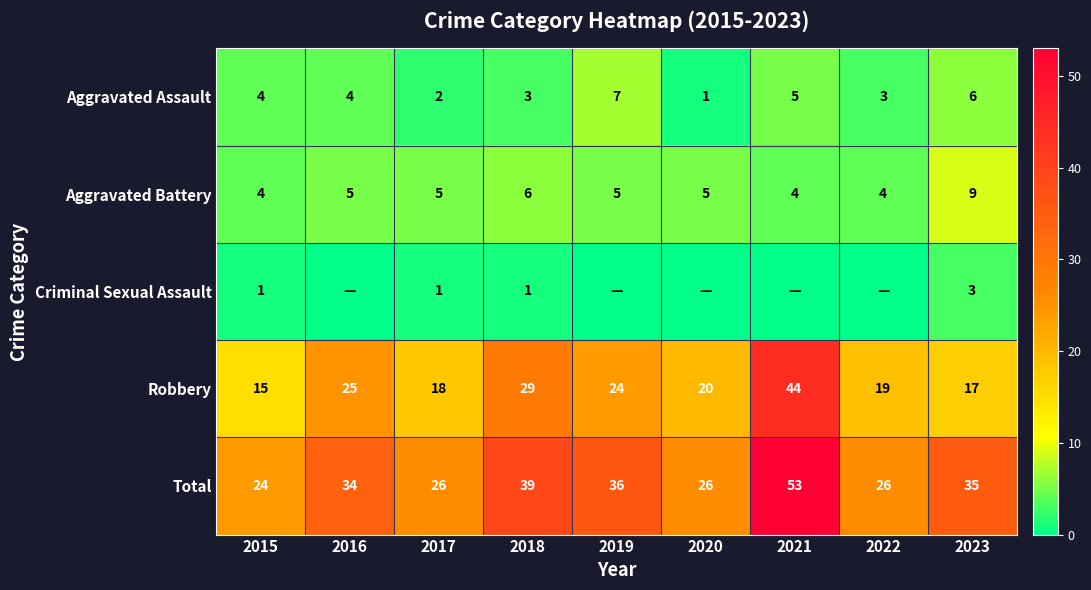

True or false: Robbery has a value of 14 at 2016.

False